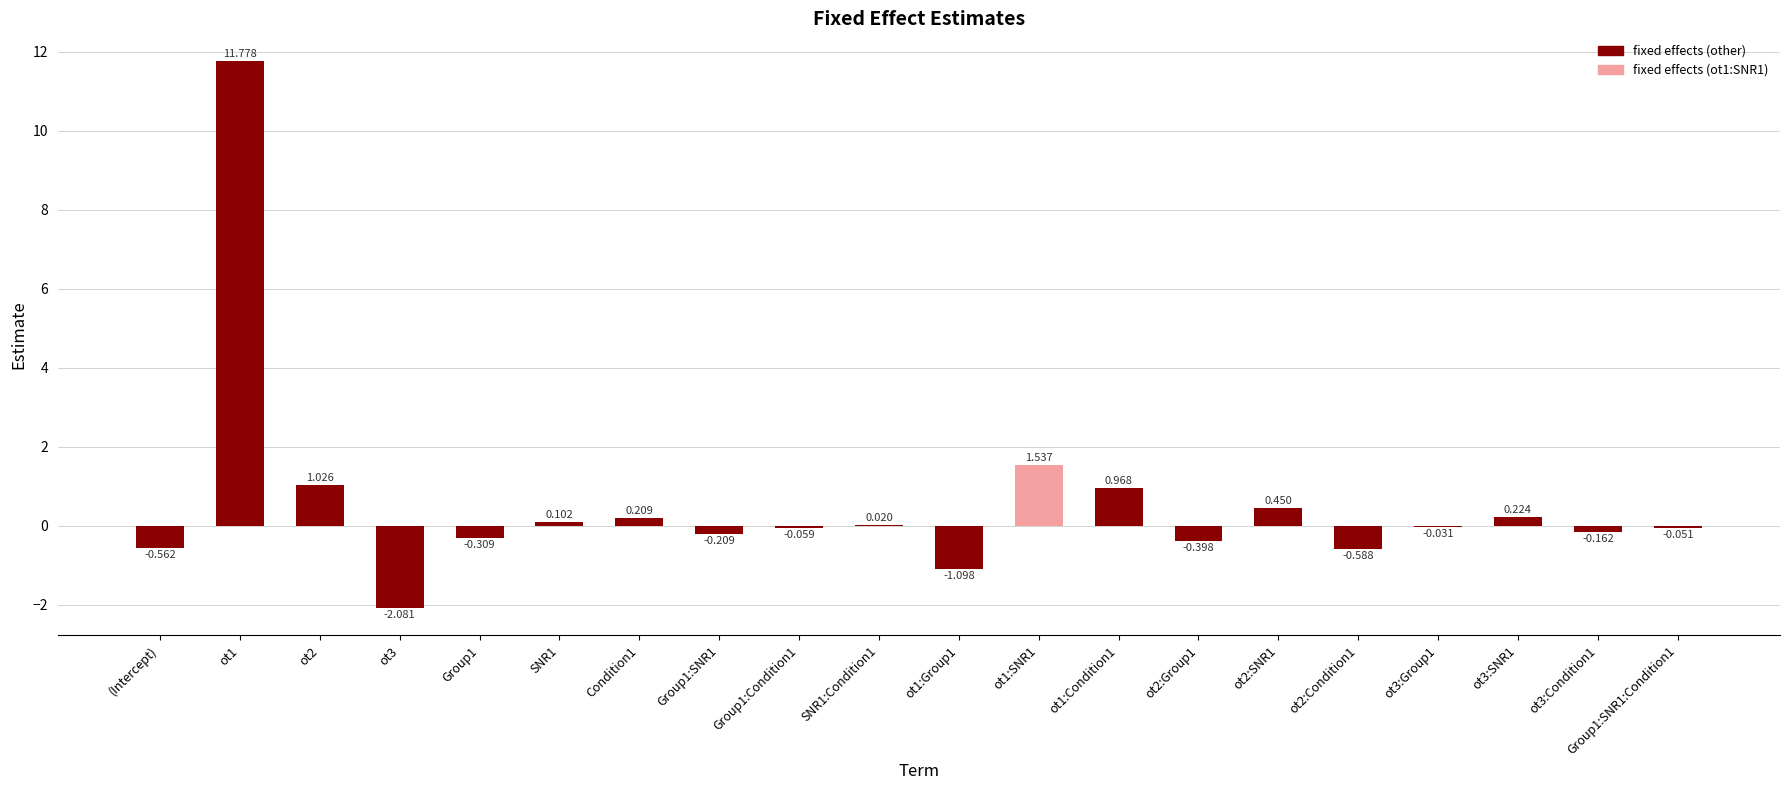

List the labels in order of value, largest first.

ot1, ot1:SNR1, ot2, ot1:Condition1, ot2:SNR1, ot3:SNR1, Condition1, SNR1, SNR1:Condition1, ot3:Group1, Group1:SNR1:Condition1, Group1:Condition1, ot3:Condition1, Group1:SNR1, Group1, ot2:Group1, (Intercept), ot2:Condition1, ot1:Group1, ot3